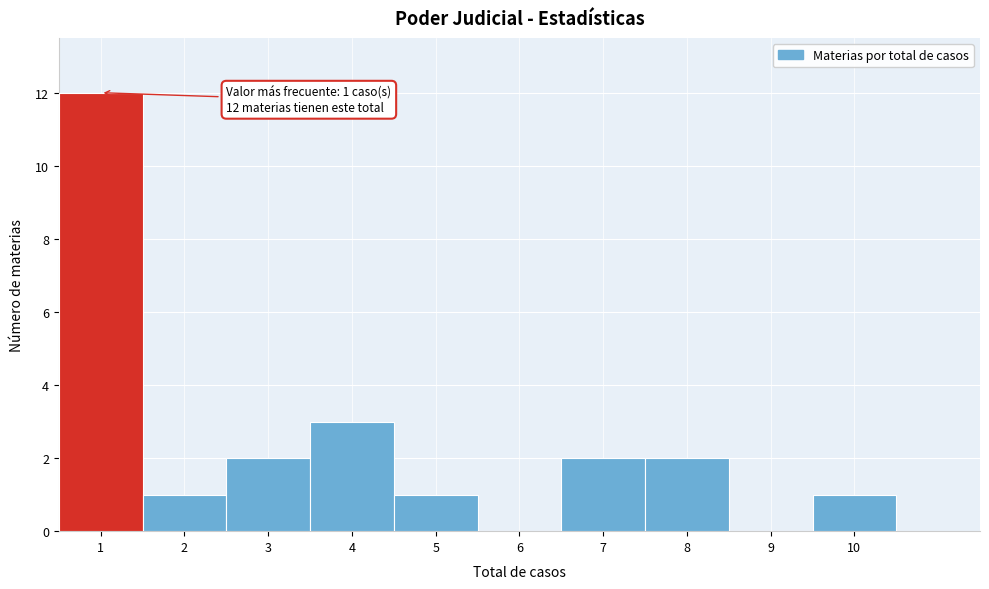

Which range on the x-axis has the tallest bar?

0.5 to 1.5